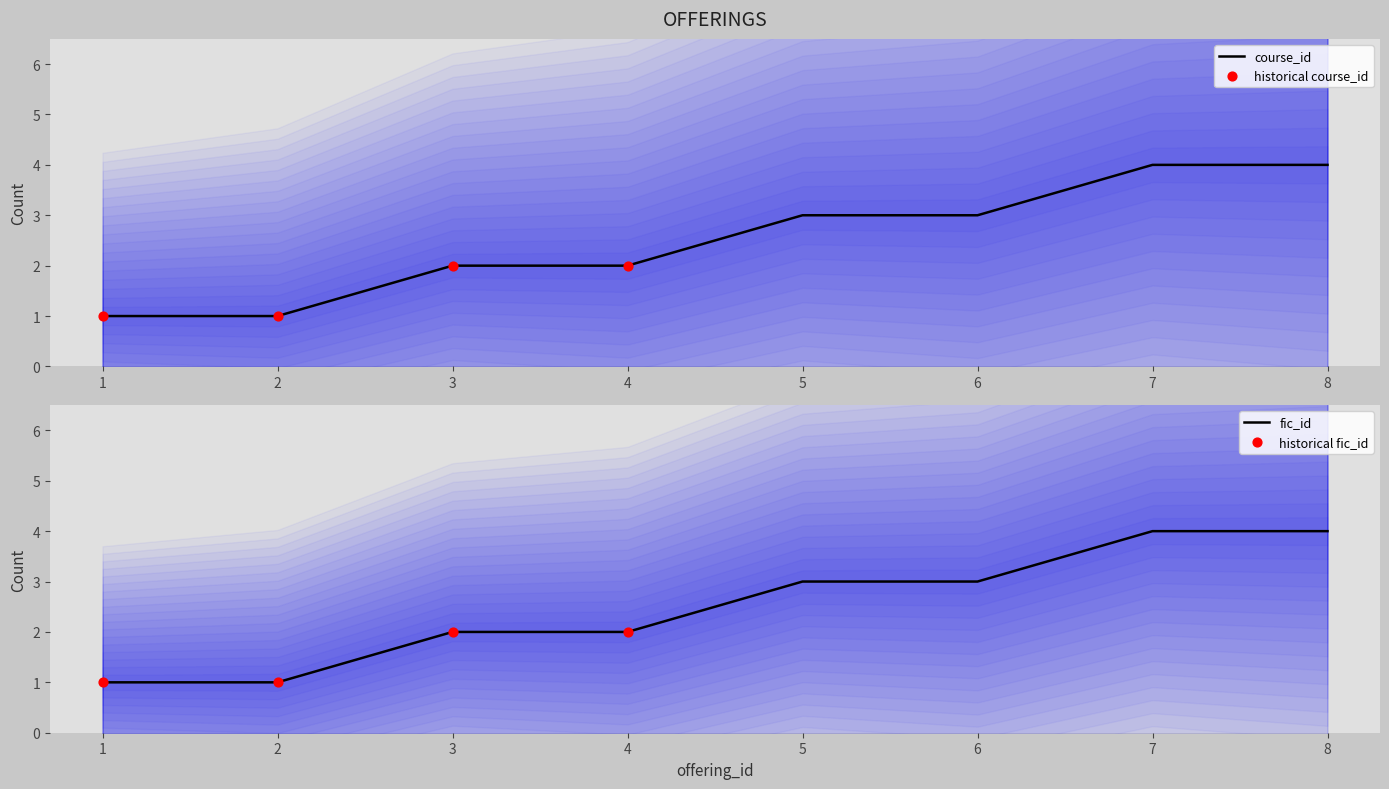

At how many categories does at least one series exceed 1?

6